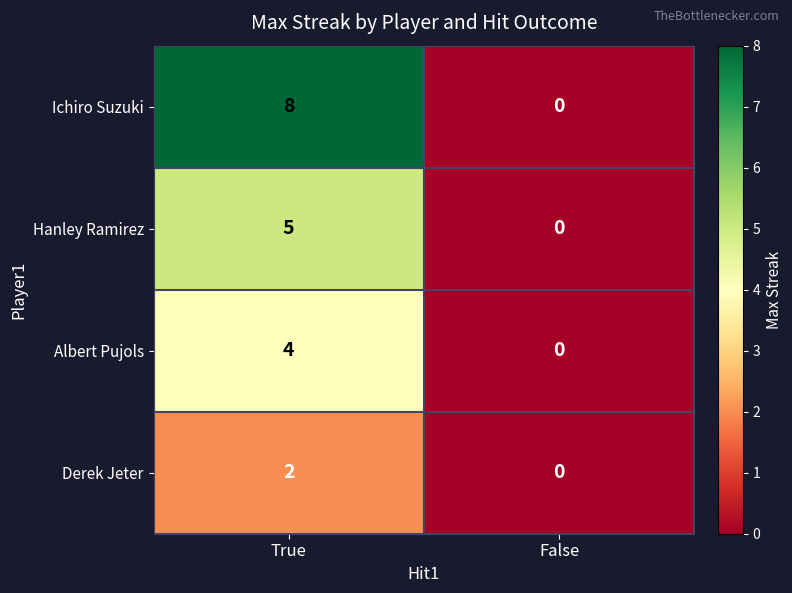

The Albert Pujols series shows 2 at True. True or false?

False